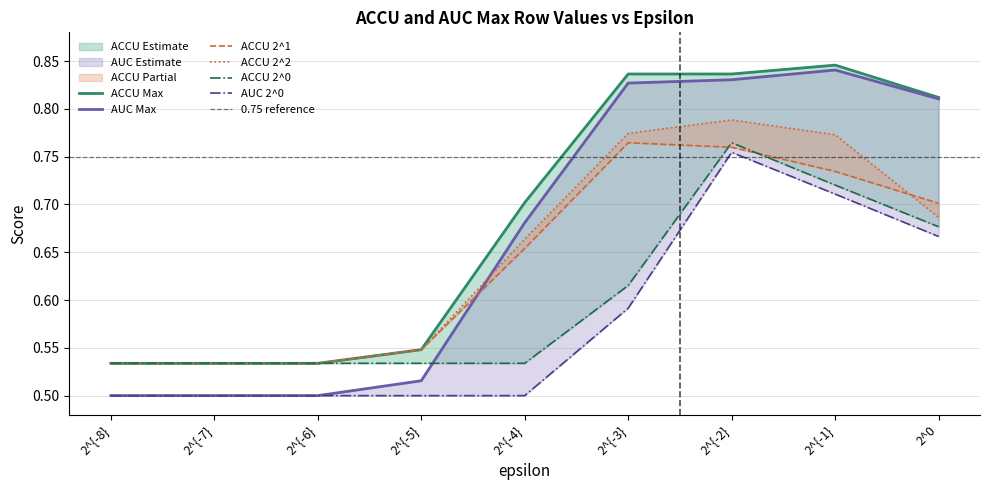

How many lines are shown in the chart?

6